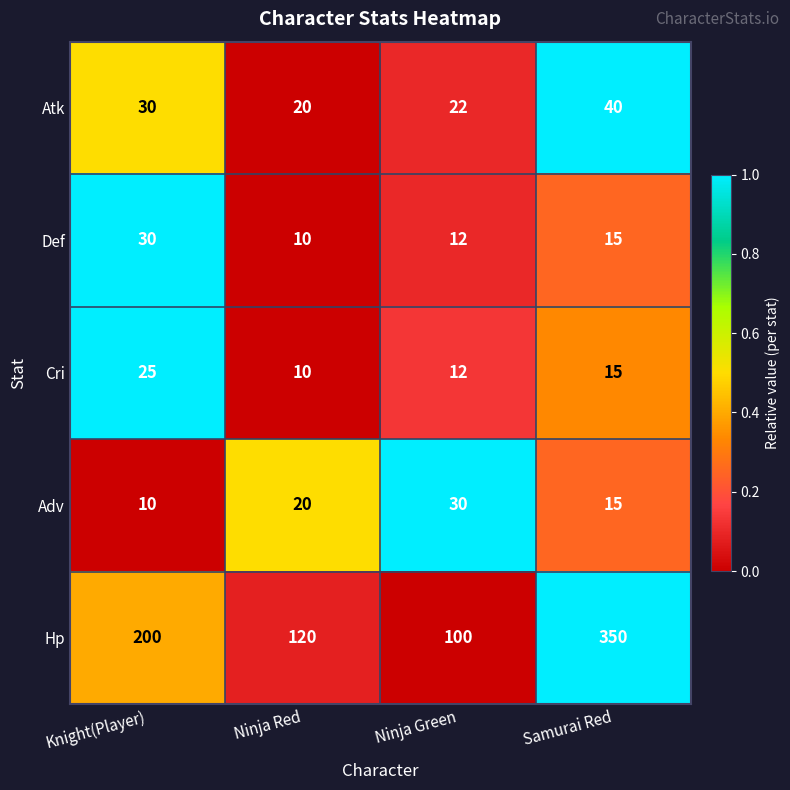

Between Ninja Green and Samurai Red, which series saw the biggest shift?

Hp